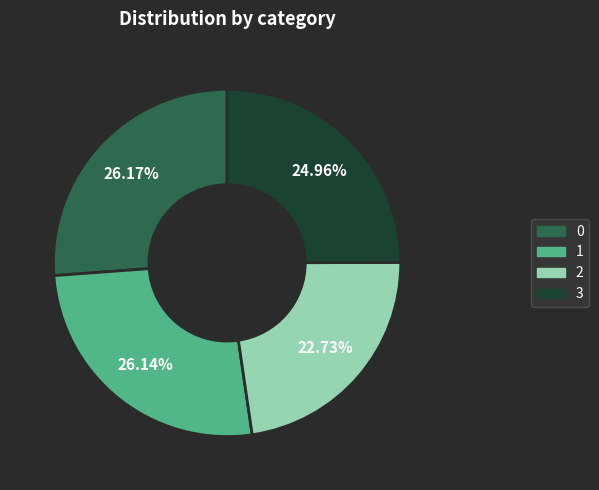

To the nearest percent, what percentage of the pie is 3?

25%